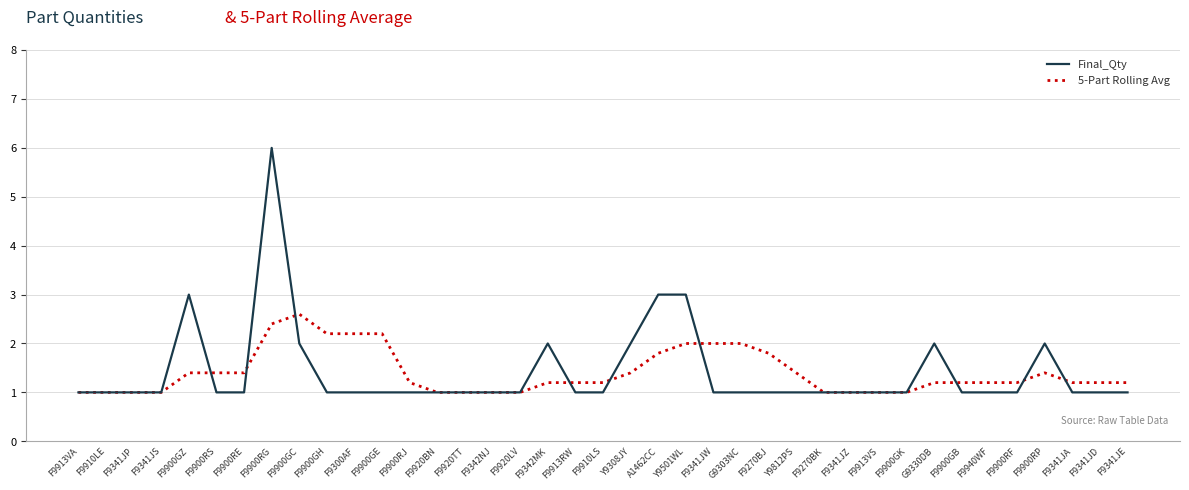

What position from the right is F9900RE?

33